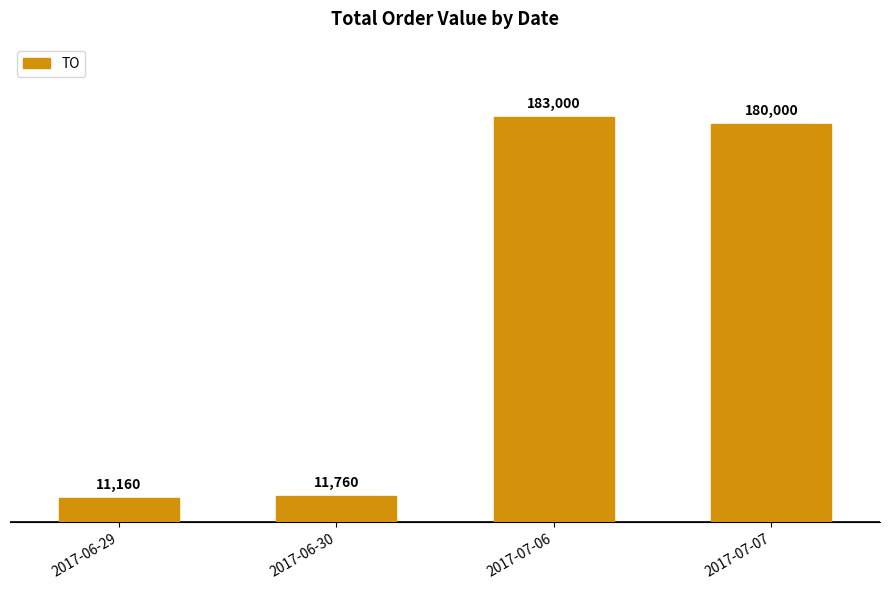

Where is the data nearest to the value 97080?

2017-07-07